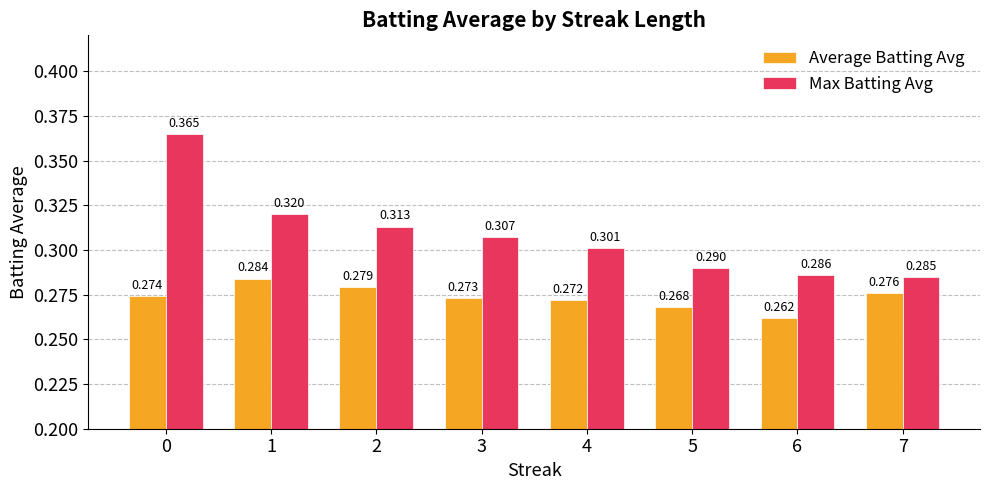

Which series has the largest range (max minus min)?

Max Batting Avg